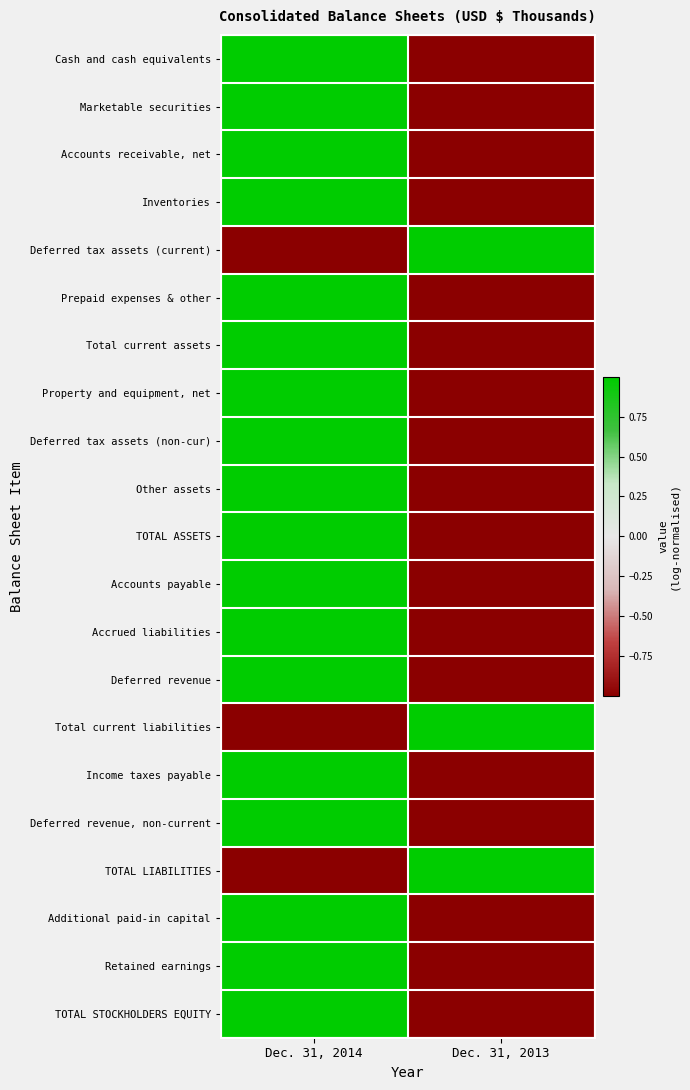

Rank the series at Dec. 31, 2013 from lowest to highest value.

Marketable securities, Additional paid-in capital, TOTAL STOCKHOLDERS EQUITY, Prepaid expenses & other, Retained earnings, Deferred revenue, non-current, Deferred tax assets (non-cur), Total current assets, TOTAL ASSETS, Cash and cash equivalents, Accrued liabilities, Accounts payable, Deferred revenue, Accounts receivable, net, Inventories, Other assets, Income taxes payable, Property and equipment, net, Deferred tax assets (current), TOTAL LIABILITIES, Total current liabilities